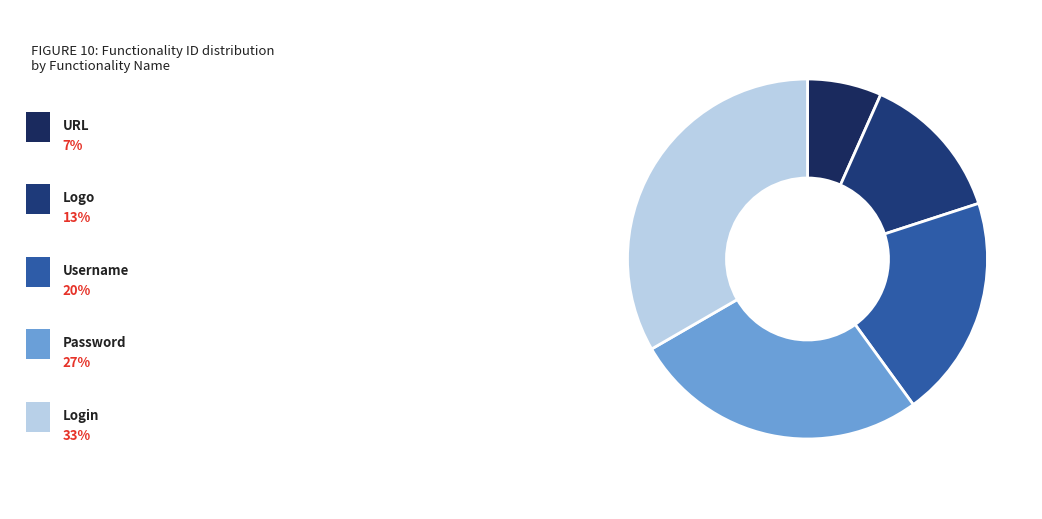

How many slices are in this pie chart?

5